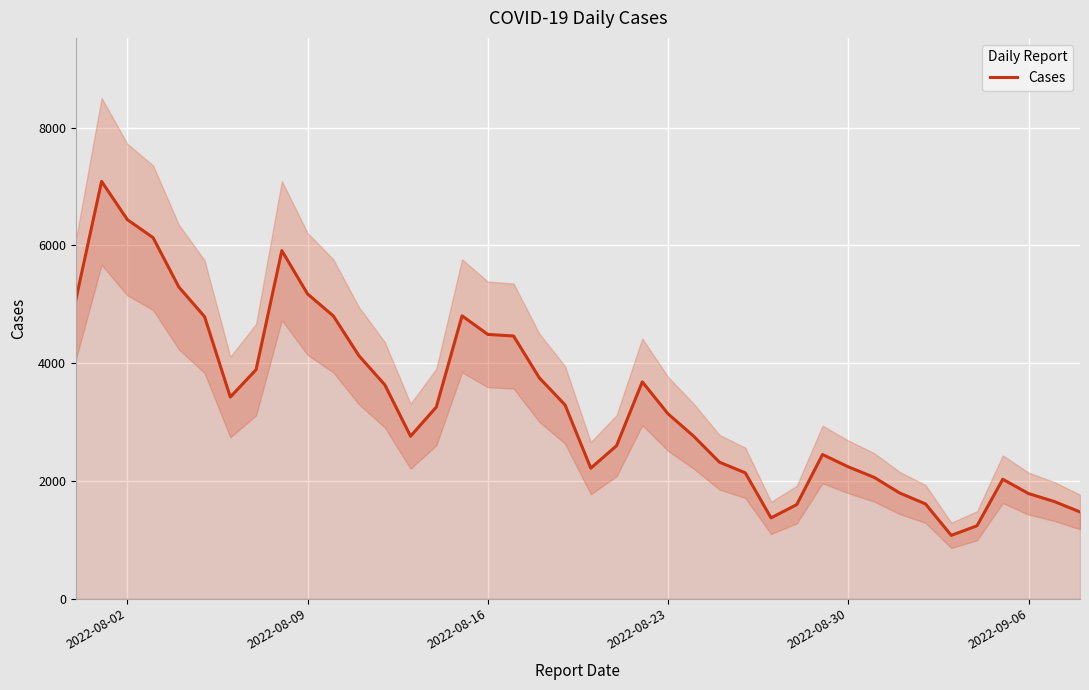

What is the lowest value of the Cases series?

1073